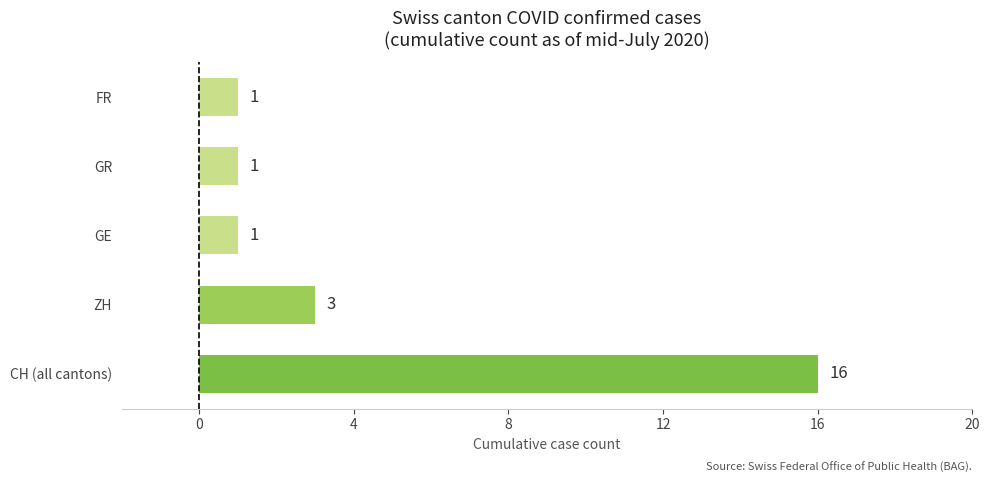

How many values are between 1 and 3?

4